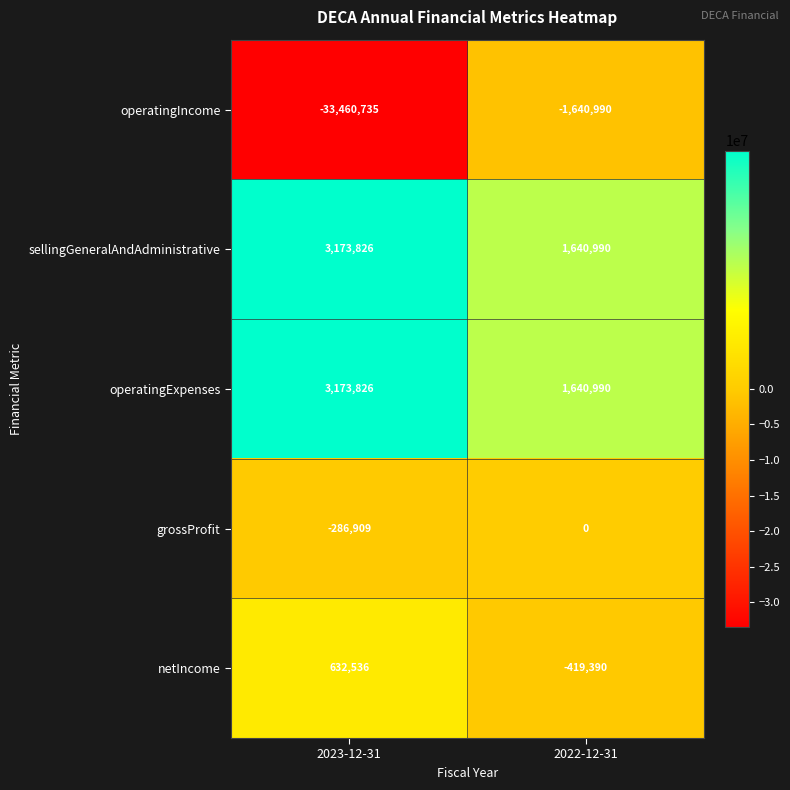

List the labels in order of netIncome value, smallest first.

2022-12-31, 2023-12-31